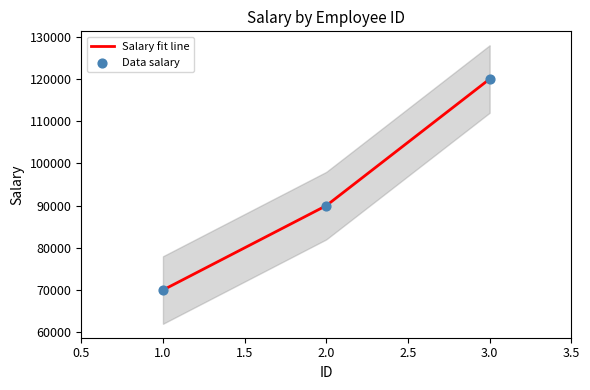

Which has a higher value, 2 or 1?

2